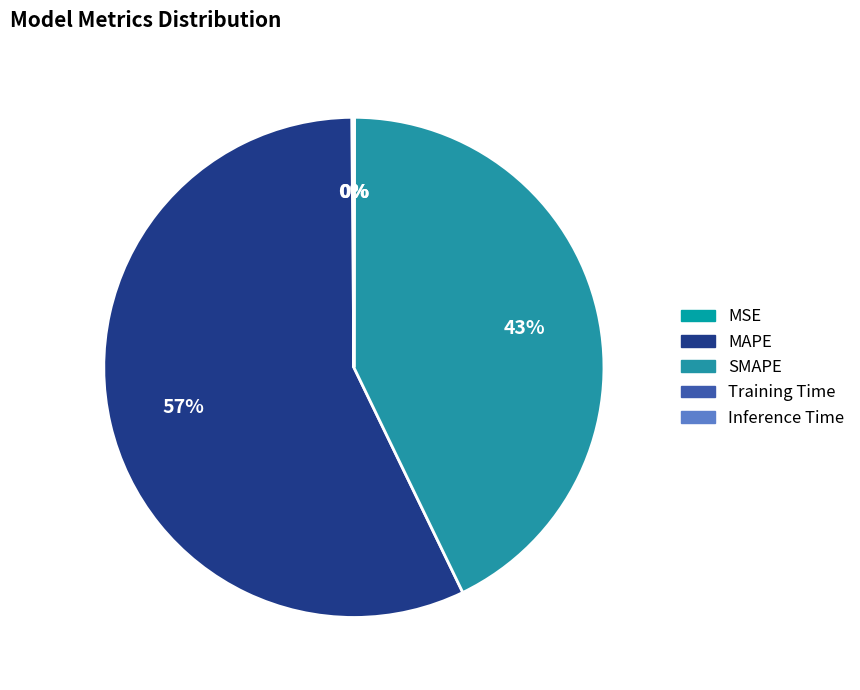

Which has a higher value, Inference Time or MAPE?

MAPE